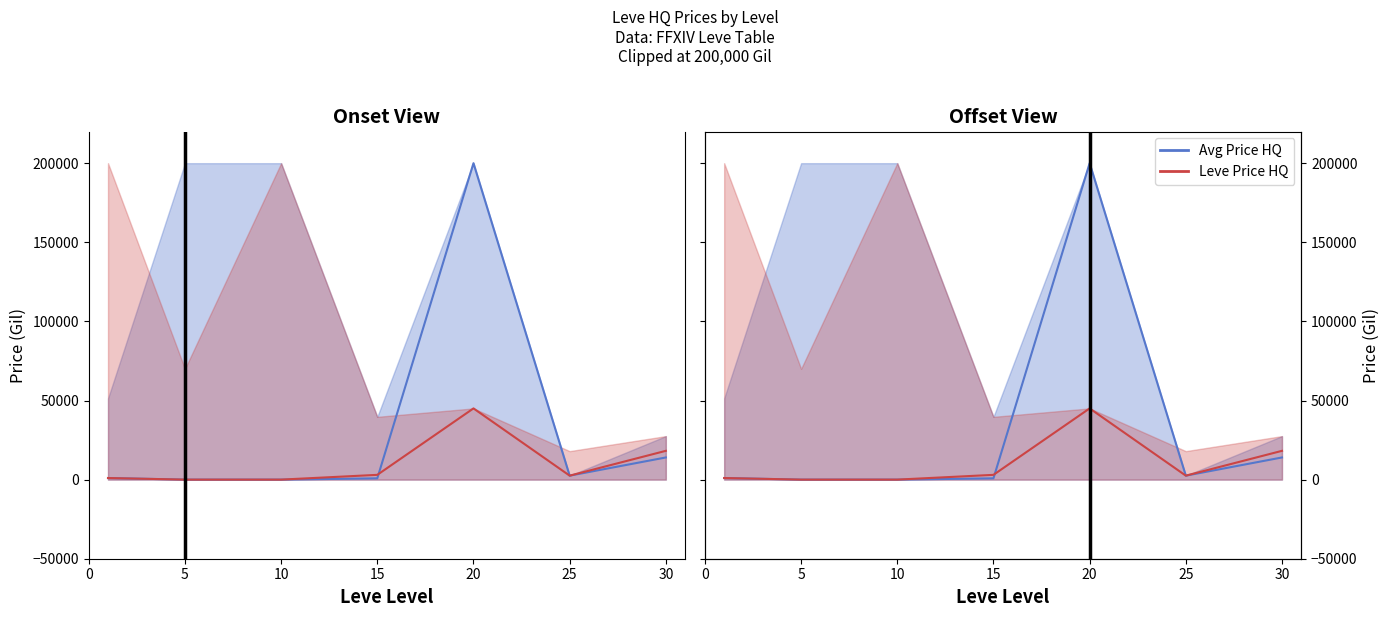

At which category does the chart reach its peak across all series?

20